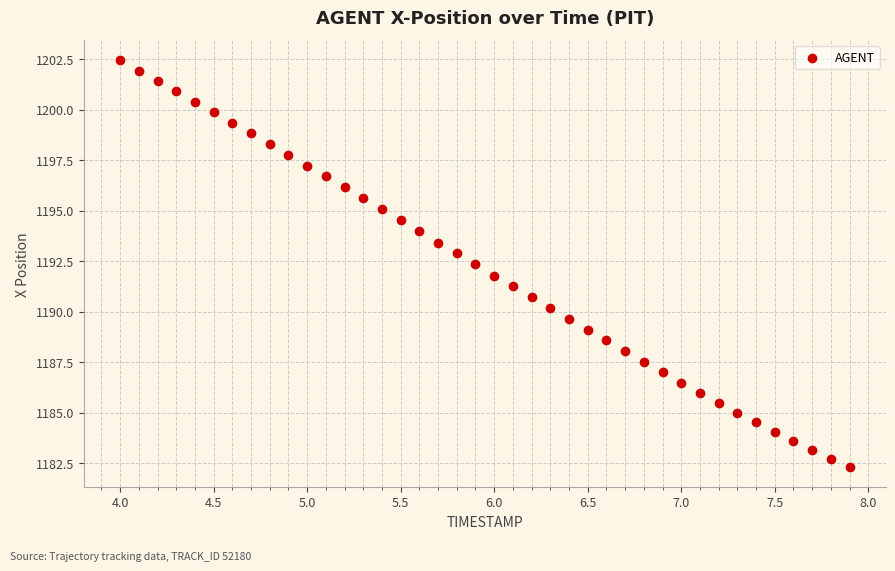

What is the range of Y values (max minus min)?

20.1